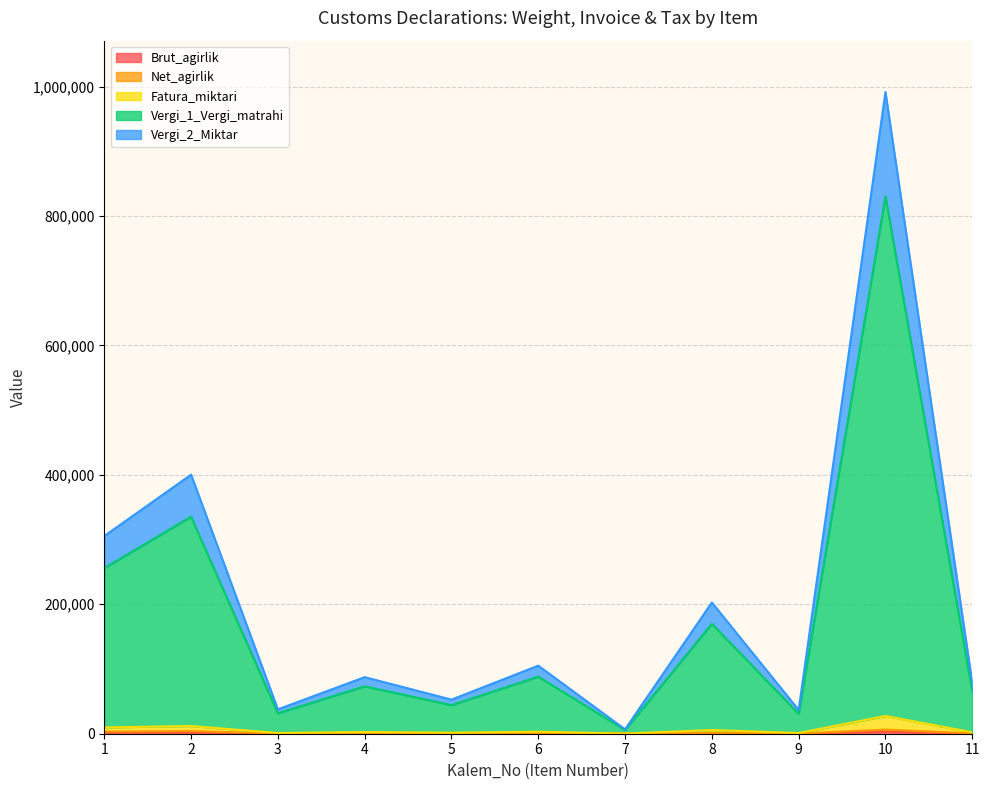

True or false: Net_agirlik and Brut_agirlik intersect in this chart.

False